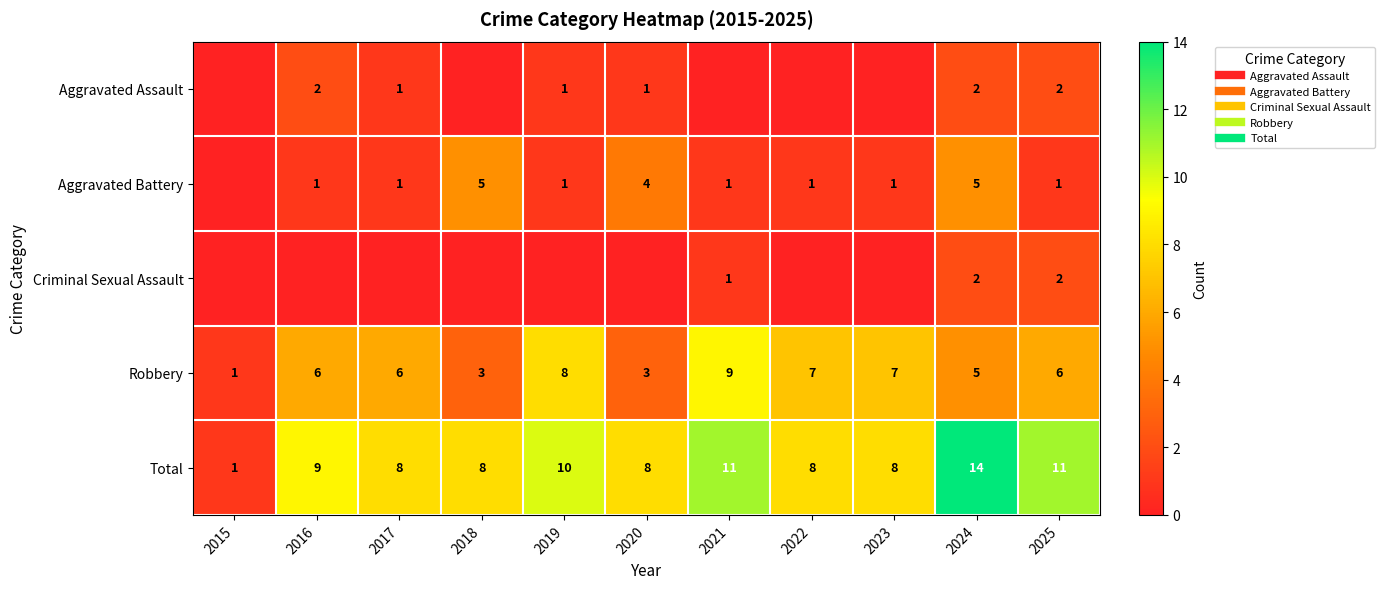

Which category has the highest value in the Total series?

2024